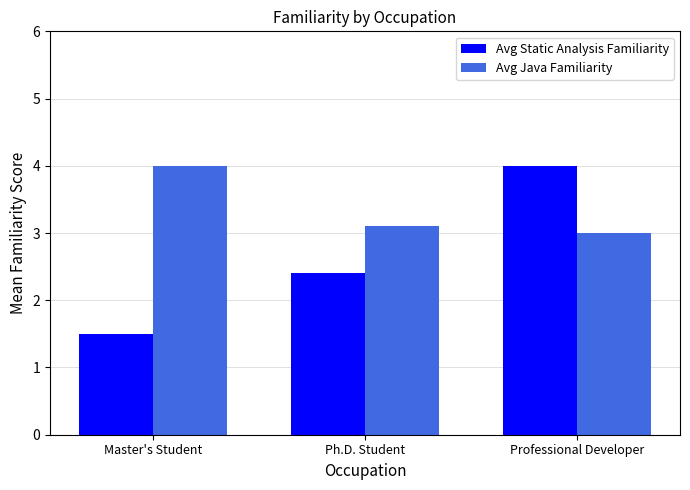

Which series changed the most between Master's Student and Professional Developer?

Avg Static Analysis Familiarity